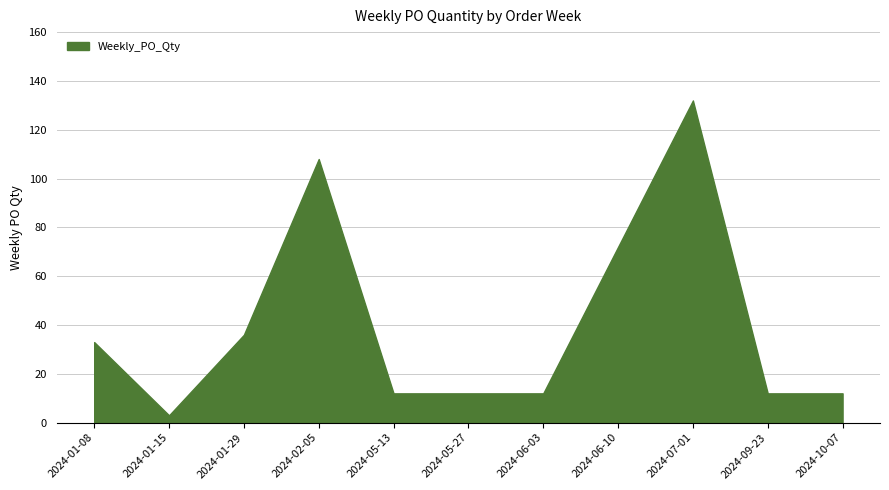

How many lines are shown in the chart?

1